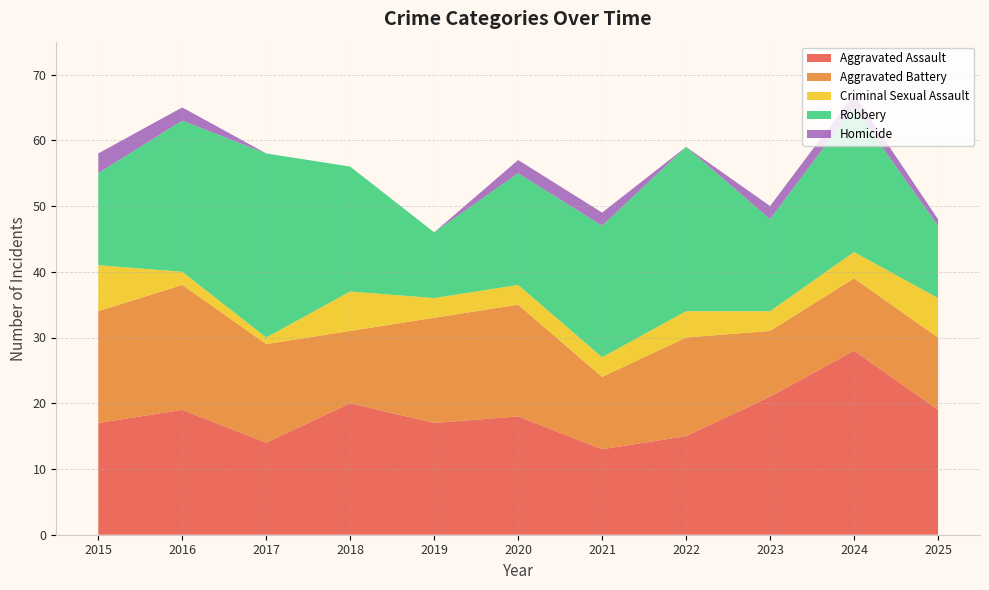

Reading right to left, what are all the values shown in this chart?

Aggravated Assault: 19	28	21	15	13	18	17	20	14	19	17
Aggravated Battery: 11	11	10	15	11	17	16	11	15	19	17
Criminal Sexual Assault: 6	4	3	4	3	3	3	6	1	2	7
Robbery: 11	22	14	25	20	17	10	19	28	23	14
Homicide: 1	2	2	0	2	2	0	0	0	2	3